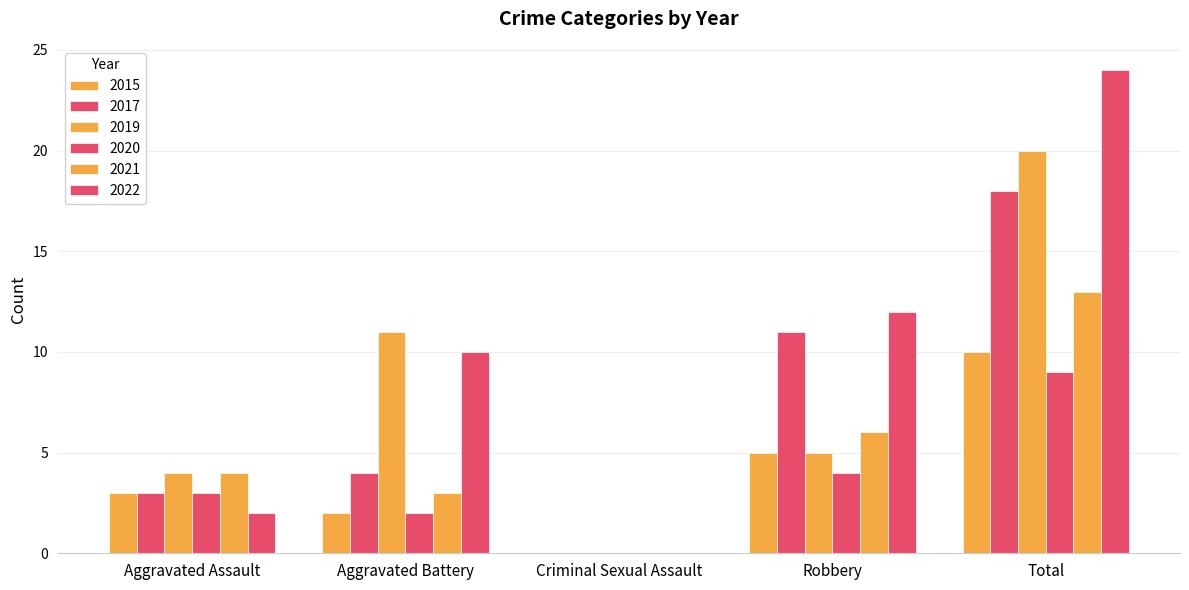

Reading left to right, list all the values displayed in this chart.

2015: Aggravated Assault=3	Aggravated Battery=2	Criminal Sexual Assault=0	Robbery=5	Total=10
2017: Aggravated Assault=3	Aggravated Battery=4	Criminal Sexual Assault=0	Robbery=11	Total=18
2019: Aggravated Assault=4	Aggravated Battery=11	Criminal Sexual Assault=0	Robbery=5	Total=20
2020: Aggravated Assault=3	Aggravated Battery=2	Criminal Sexual Assault=0	Robbery=4	Total=9
2021: Aggravated Assault=4	Aggravated Battery=3	Criminal Sexual Assault=0	Robbery=6	Total=13
2022: Aggravated Assault=2	Aggravated Battery=10	Criminal Sexual Assault=0	Robbery=12	Total=24